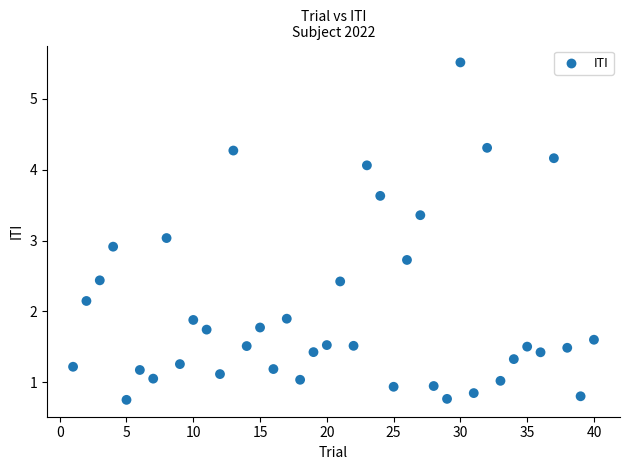

What is the range of Y values (max minus min)?

4.8